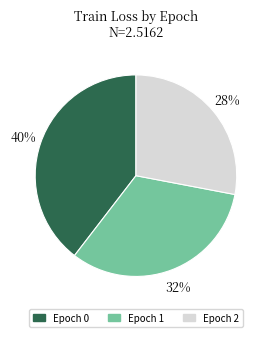

Is there a majority slice in this chart?

No